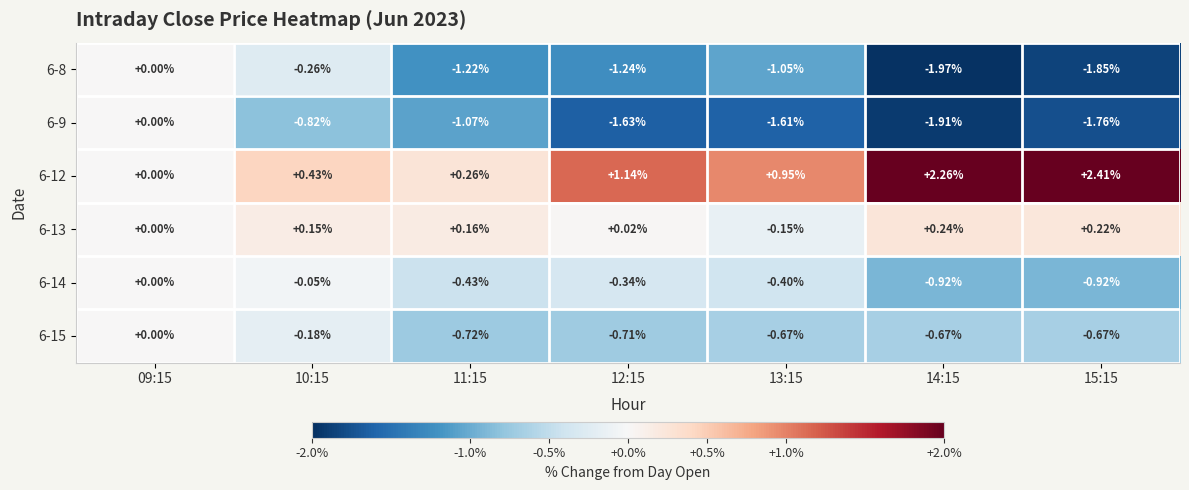

Is the value of 6-14 at 12:15 greater than the value of 6-15 at 10:15?

No